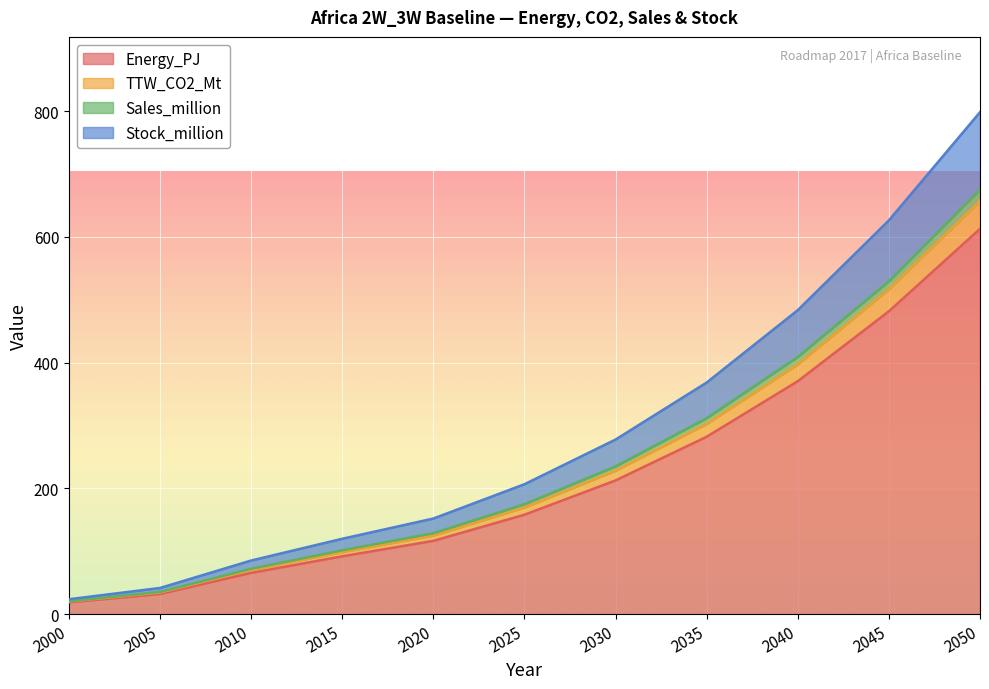

True or false: Stock_million and Sales_million cross at least once.

False